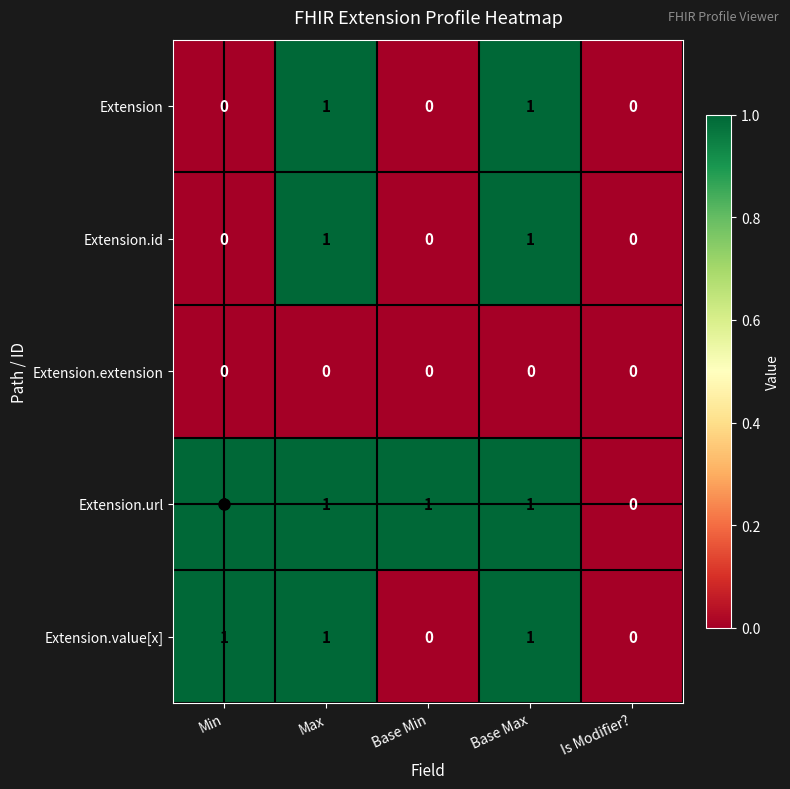

Count the Extension.id values in the range 0 to 1.

5